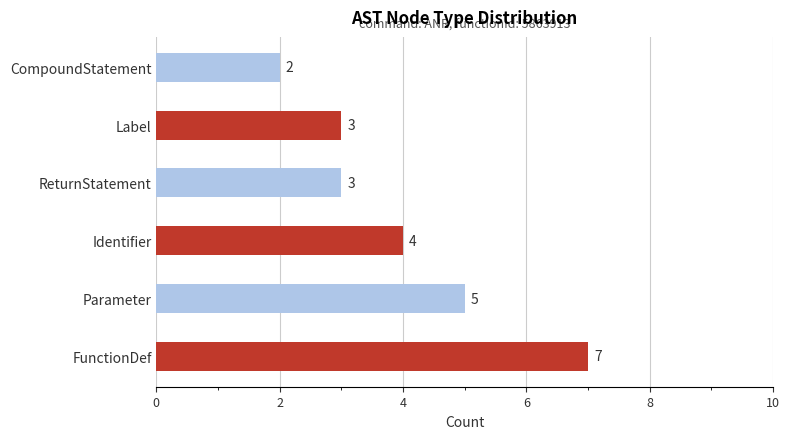

What is the sum of the values at FunctionDef and CompoundStatement?

9